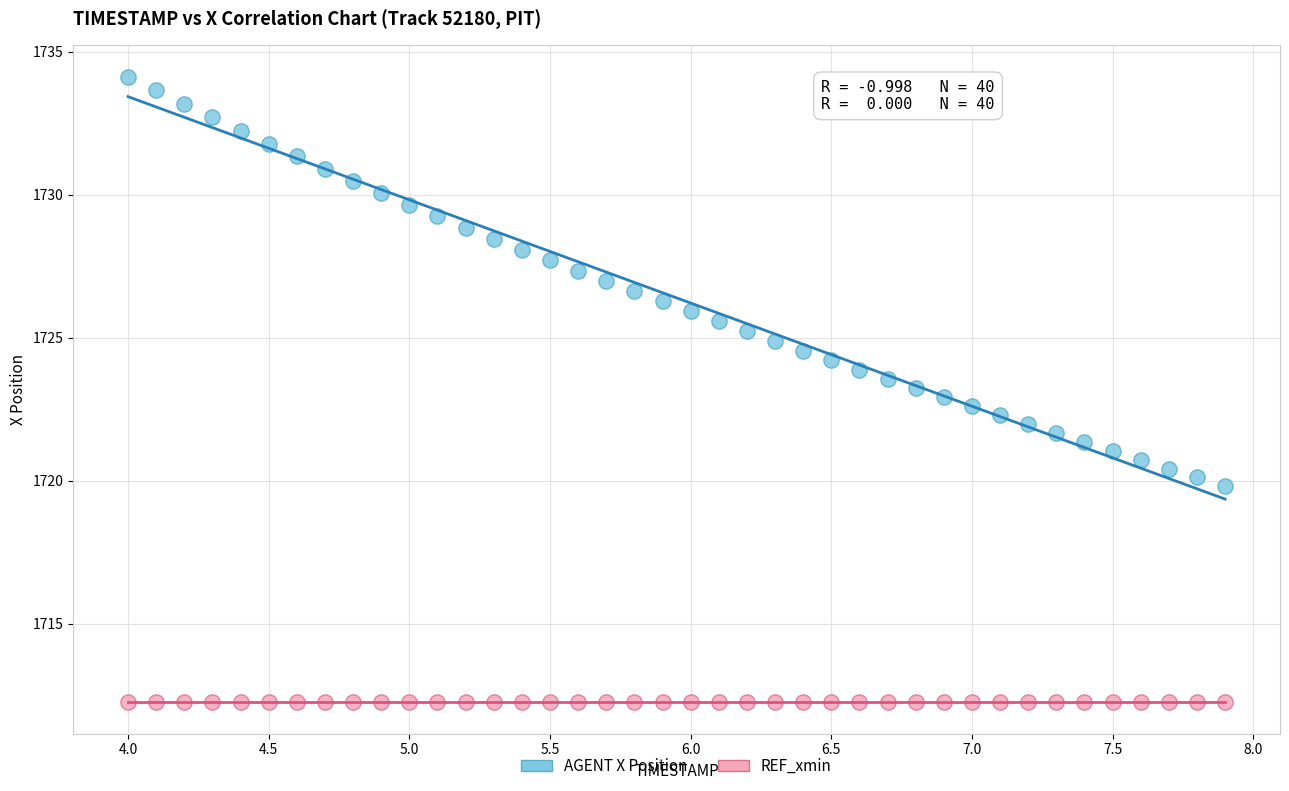

Which series contains the lowest Y value?

REF_xmin